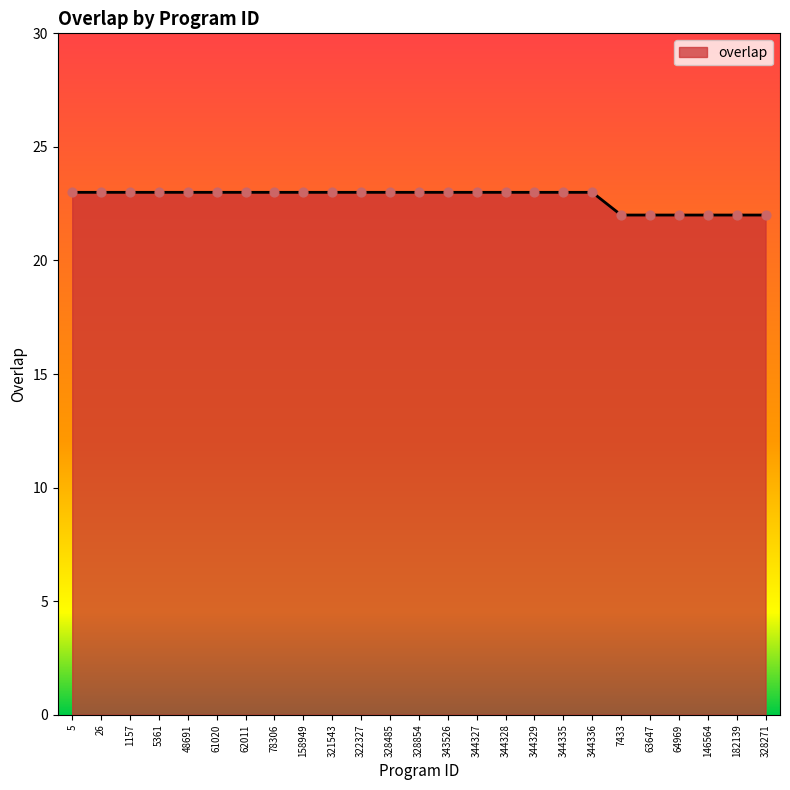

What is the ratio of the value at 48691 to the value at 328854?

1.0